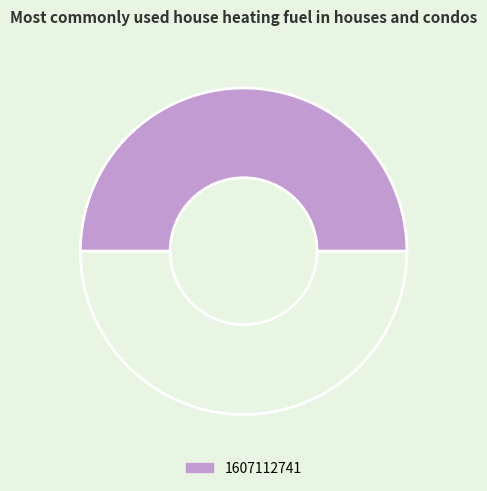

Rank the categories by value from lowest to highest.

1603759272, 1607112741